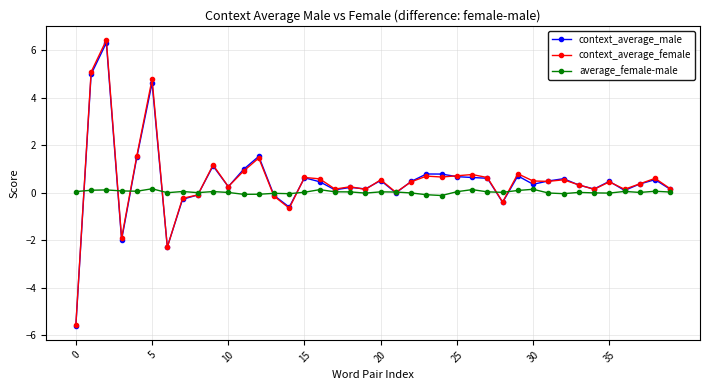

True or false: average_female-male and context_average_male intersect in this chart.

True